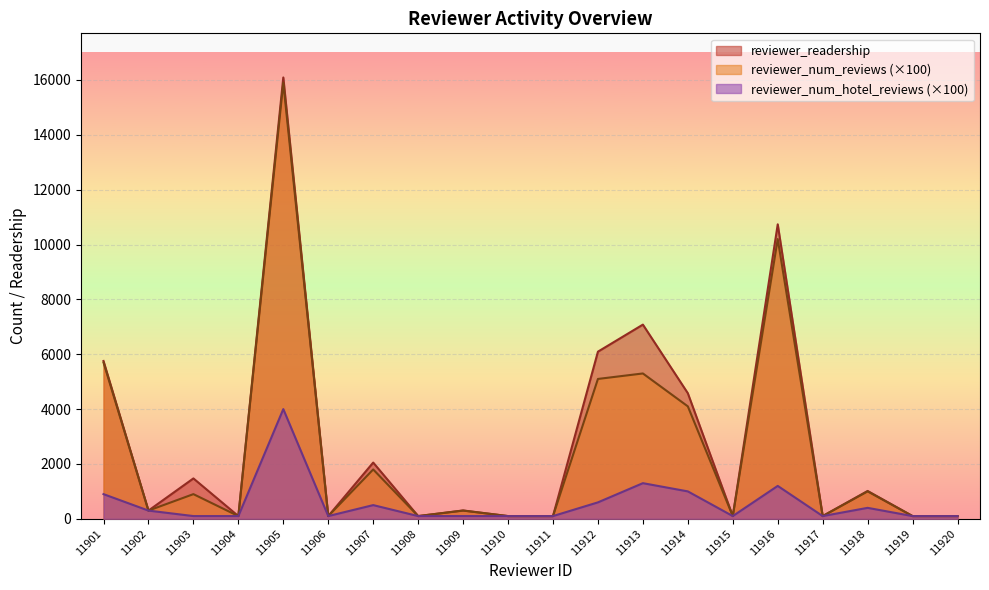

List the labels in order of reviewer_readership value, smallest first.

11904, 11906, 11908, 11910, 11911, 11915, 11917, 11919, 11920, 11902, 11909, 11918, 11903, 11907, 11914, 11901, 11912, 11913, 11916, 11905